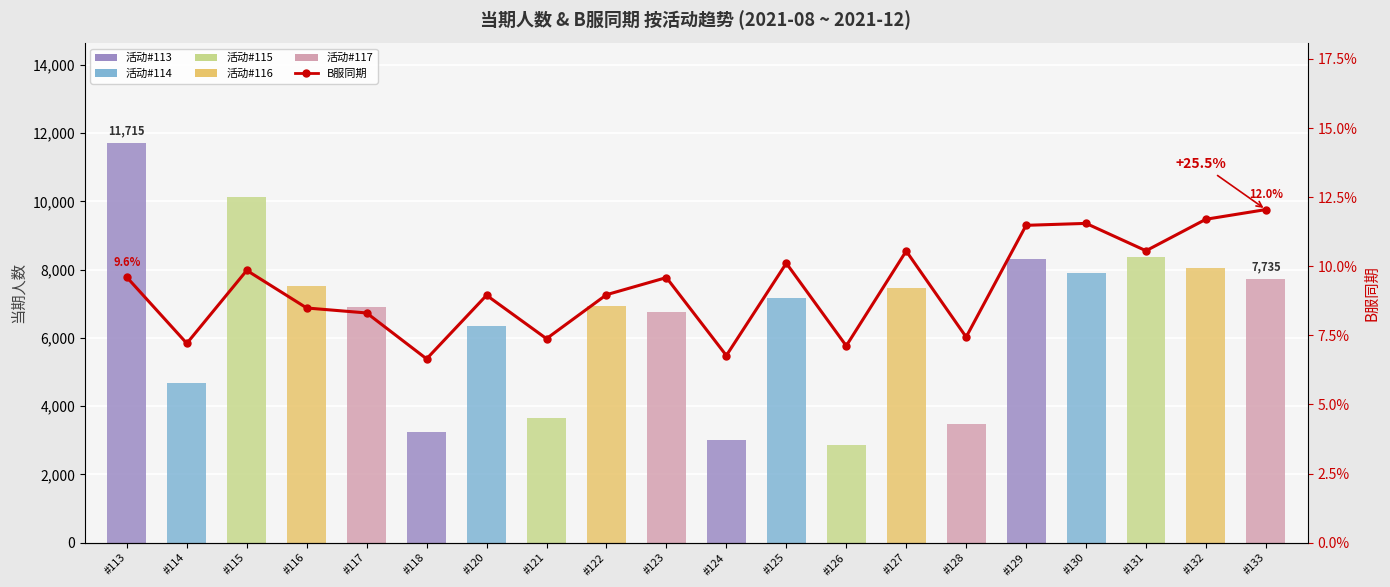

Reading left to right, transcribe all the data shown in this chart.

#113=0.1	#114=0.1	#115=0.1	#116=0.1	#117=0.1	#118=0.1	#120=0.1	#121=0.1	#122=0.1	#123=0.1	#124=0.1	#125=0.1	#126=0.1	#127=0.1	#128=0.1	#129=0.1	#130=0.1	#131=0.1	#132=0.1	#133=0.1